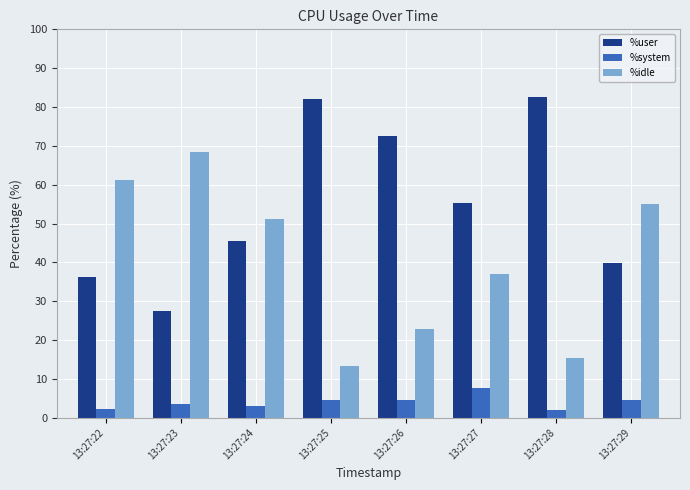

How many groups of bars are there?

8